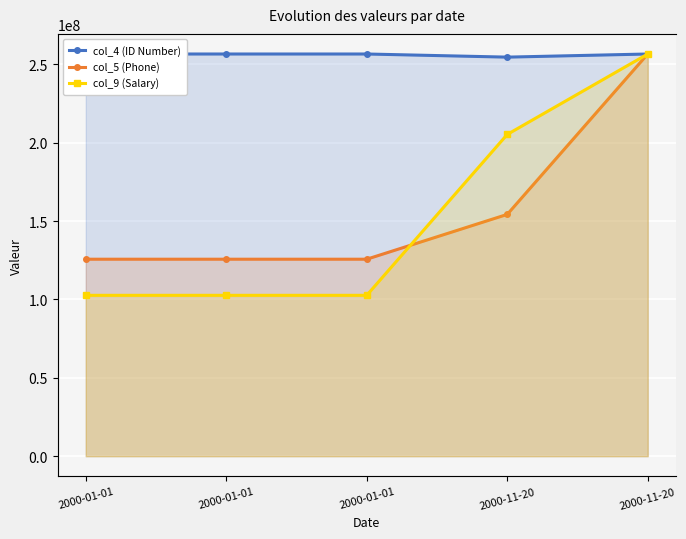

What is the difference between the highest and lowest values at 2000-01-01?

256544852